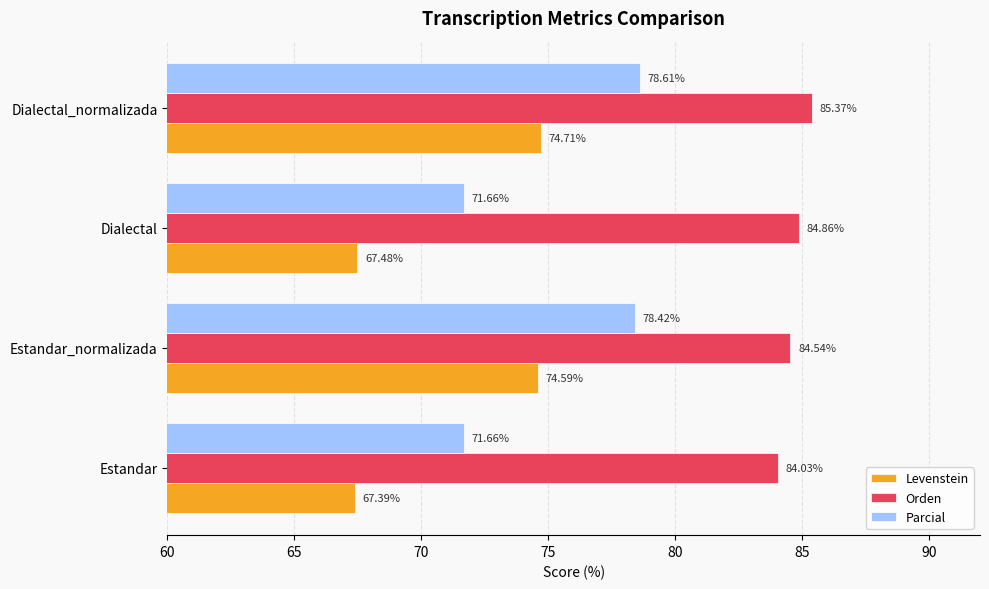

Which category has the lowest value in the Levenstein series?

Estandar